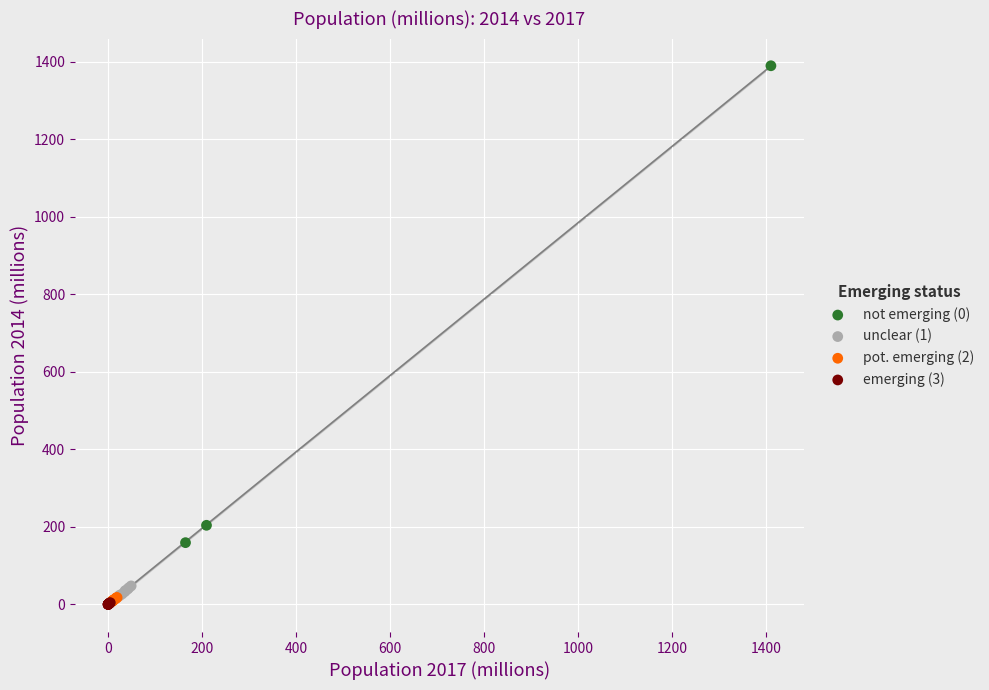

Which series contains the highest Y value?

not emerging (0)